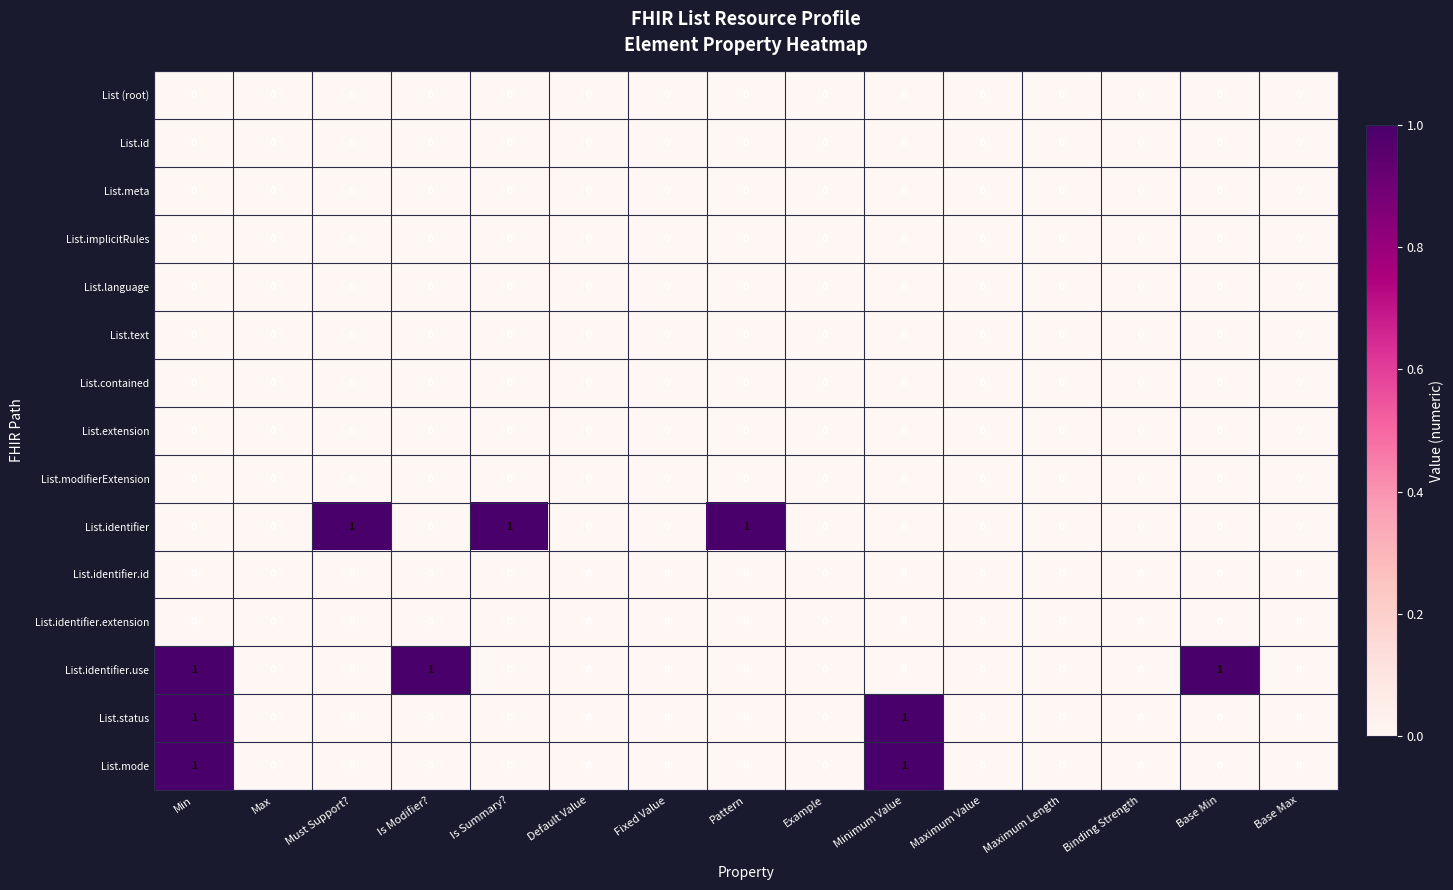

Is it true that List.extension equals 0 at Minimum Value?

True